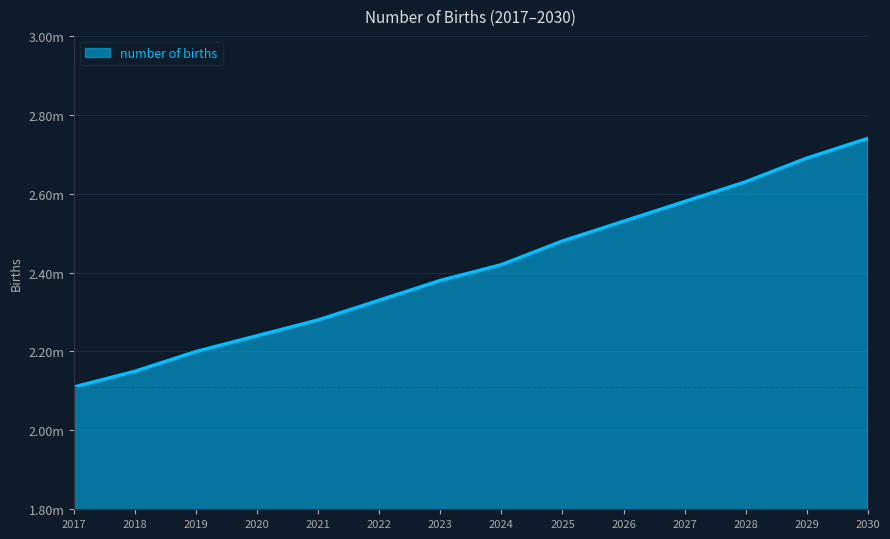

Is it true that the value at 2018 is 2150000?

True